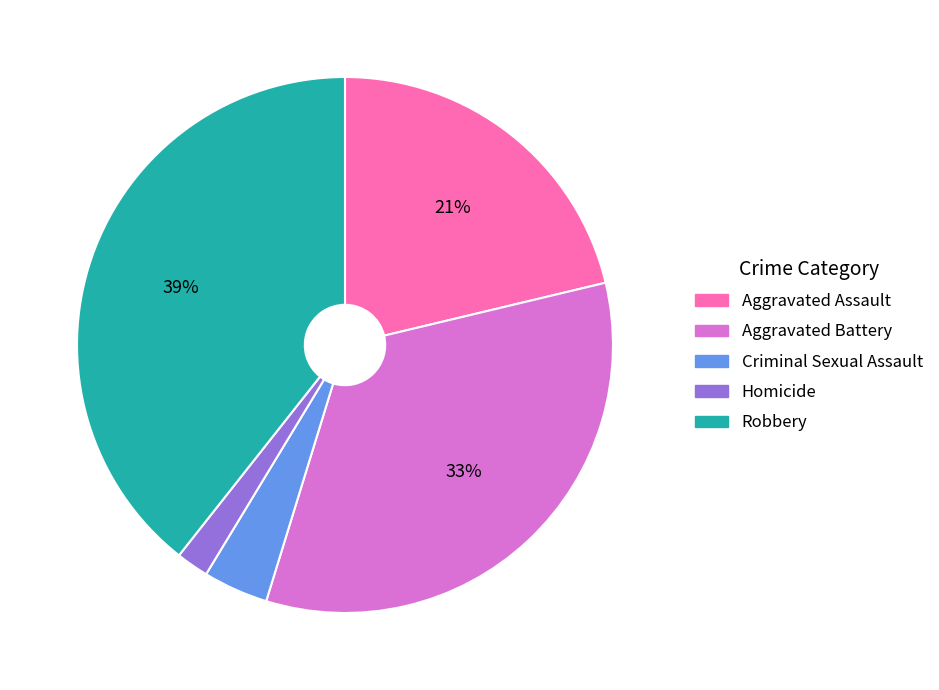

What is the largest slice in the pie chart?

Robbery